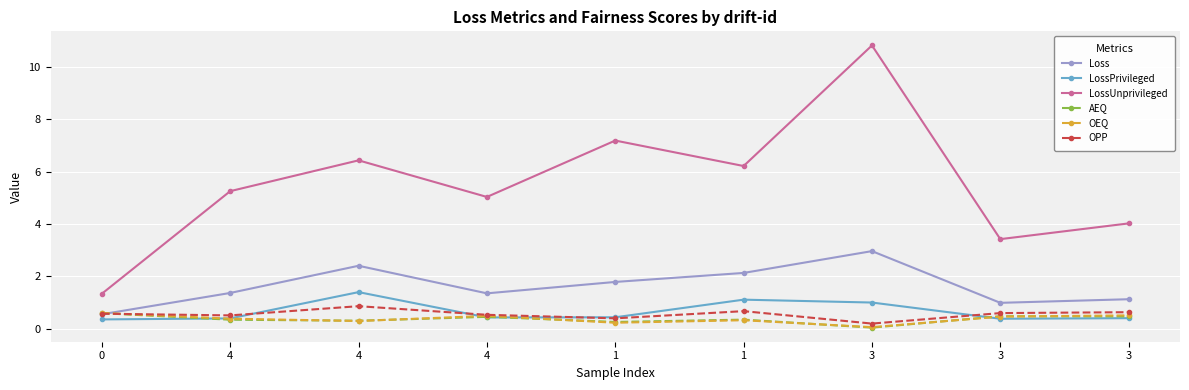

The value of AEQ at 3 is 0.1. True or false?

False